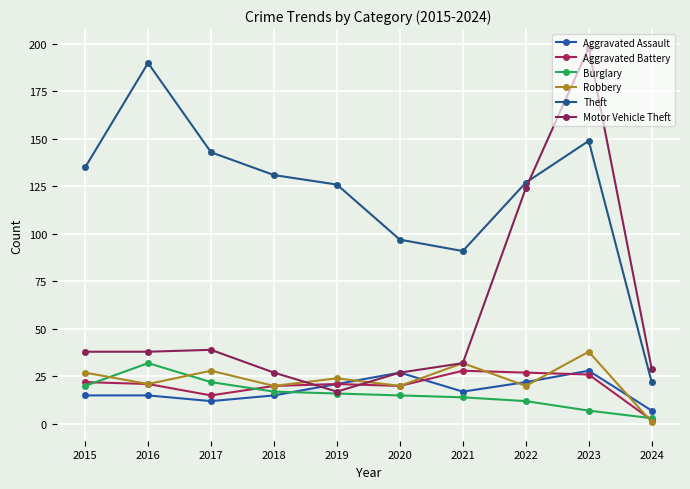

Is this an area chart (filled region under the line)?

No